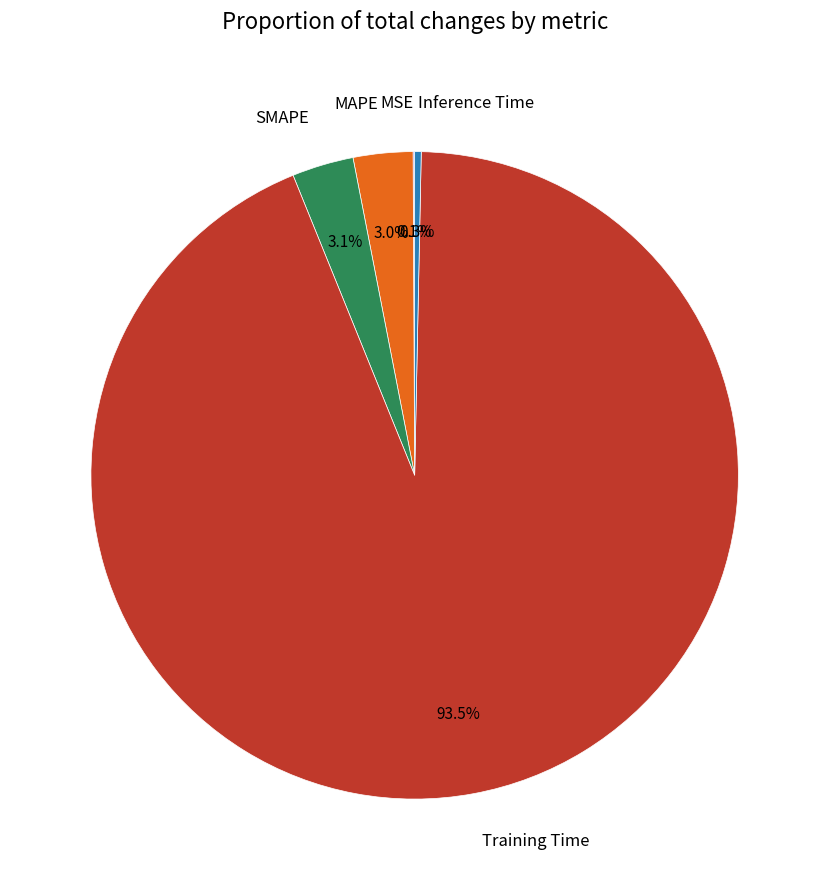

Is the sum of Inference Time and SMAPE greater than half?

No